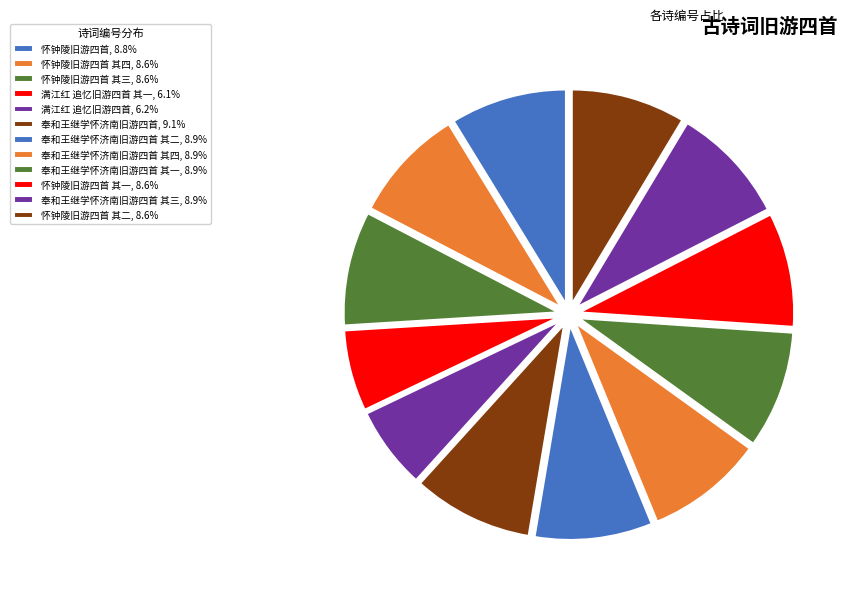

How many slices are in this pie chart?

12